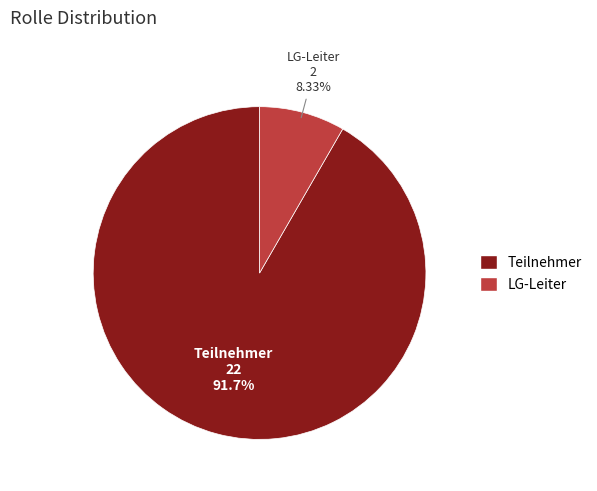

To the nearest percent, what portion does Teilnehmer represent?

92%